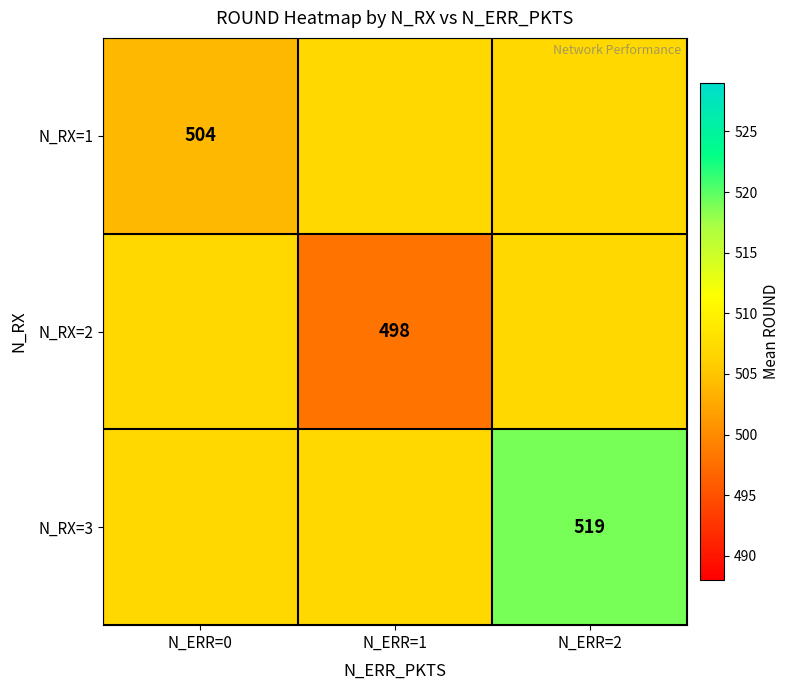

The N_RX=3 series shows 519 at N_ERR=2. True or false?

True